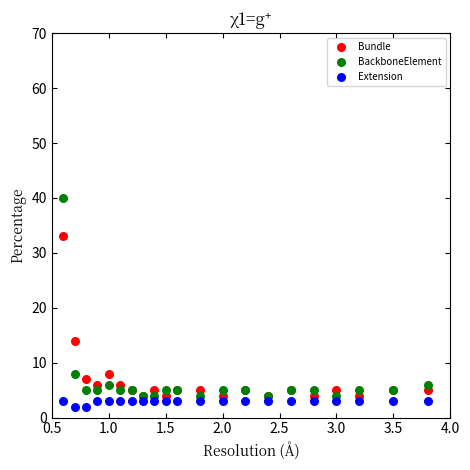

Across all series, what Y value is closest to 21?

14